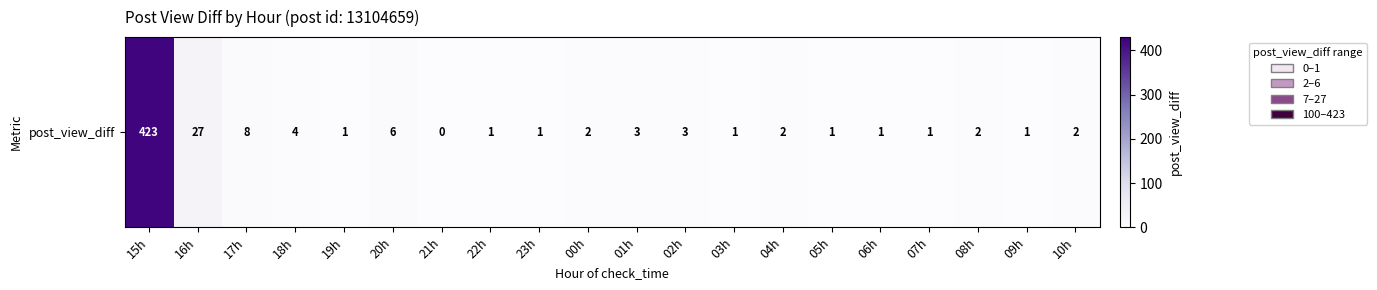

How many categories are shown in the chart?

20